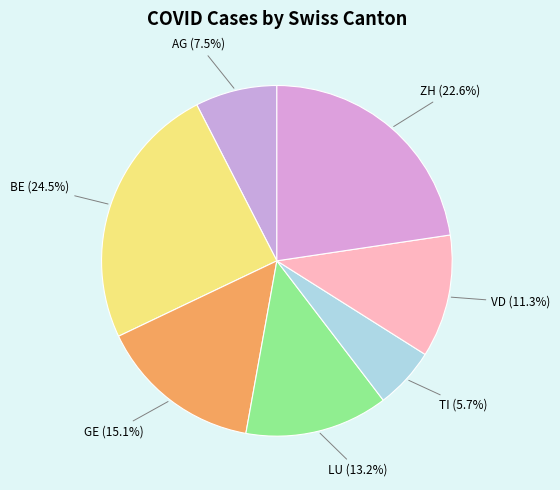

True or false: BE accounts for 34% of the total.

False